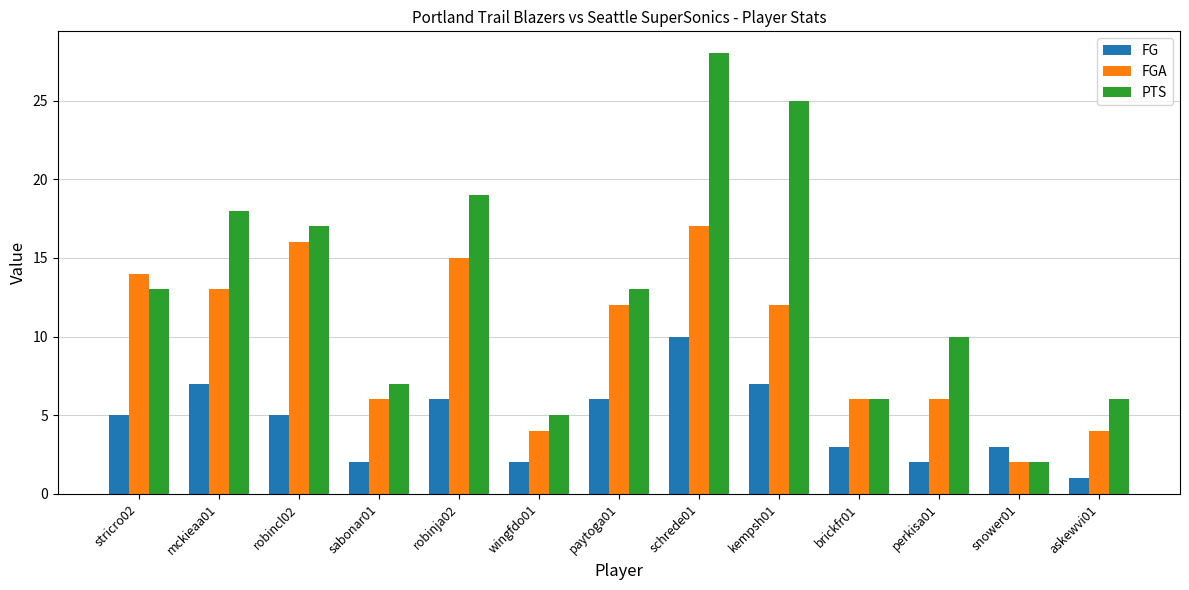

List the series in order of their peak value, lowest first.

FG, FGA, PTS